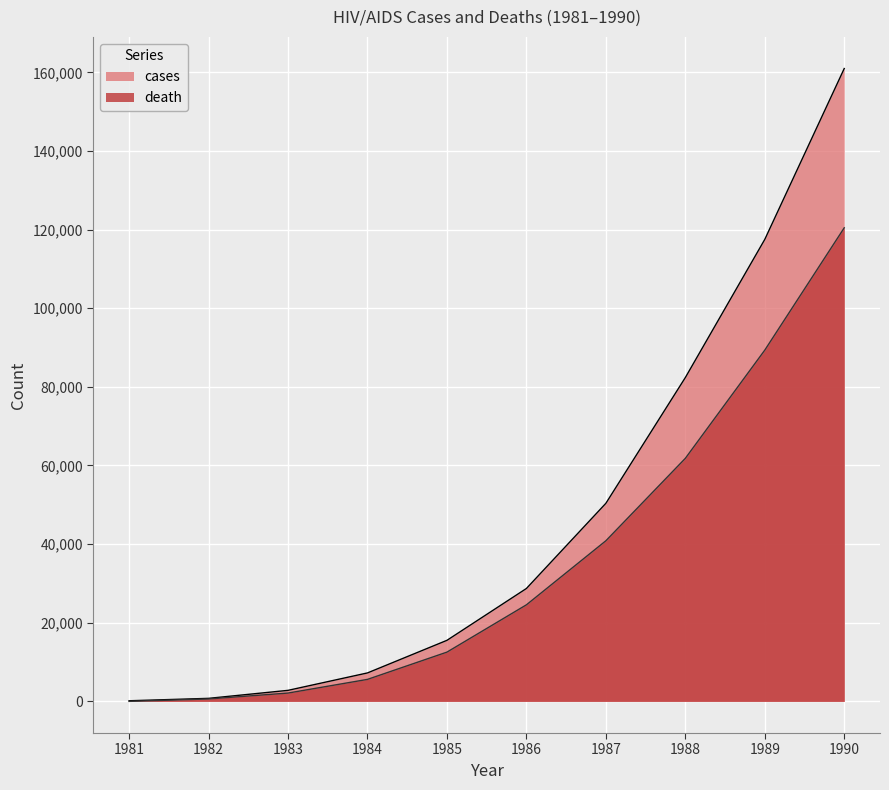

What is the difference between the maximum and minimum values in the cases series?

160810